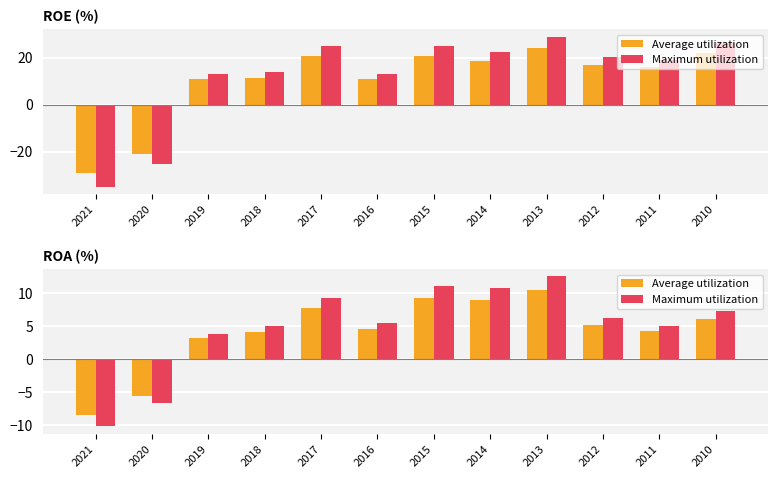

Is it true that Average utilization equals 8.9 at 2014?

True